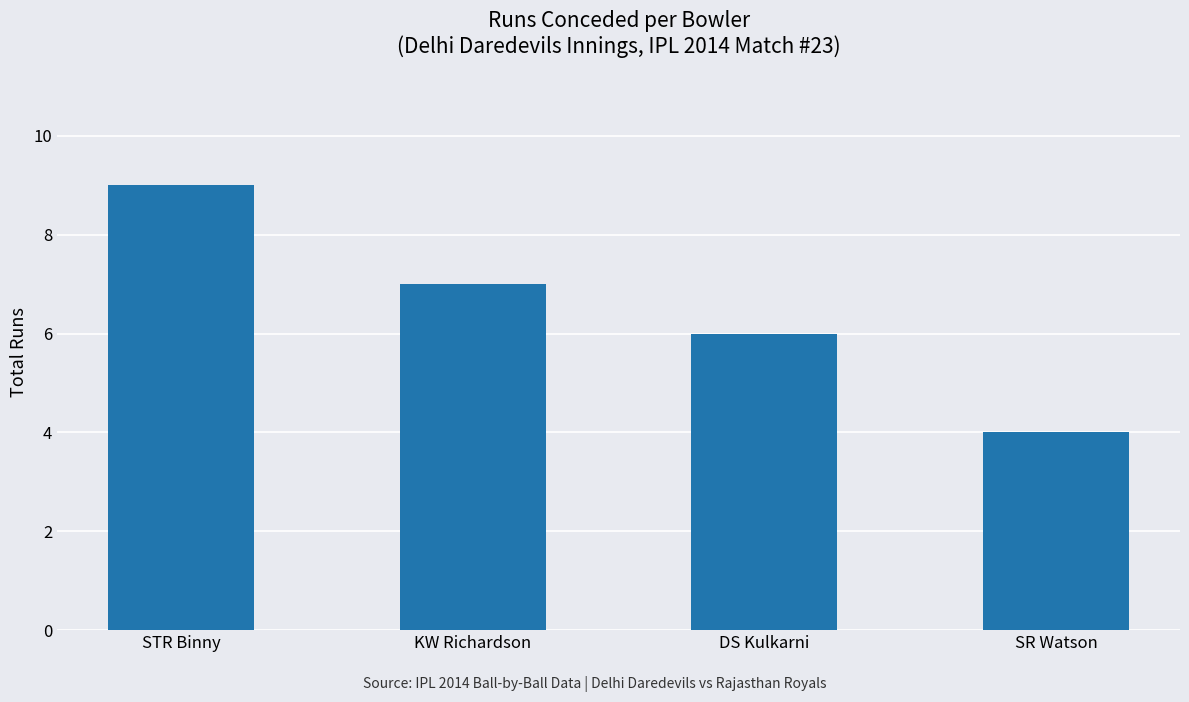

List the labels in order of value, largest first.

STR Binny, KW Richardson, DS Kulkarni, SR Watson